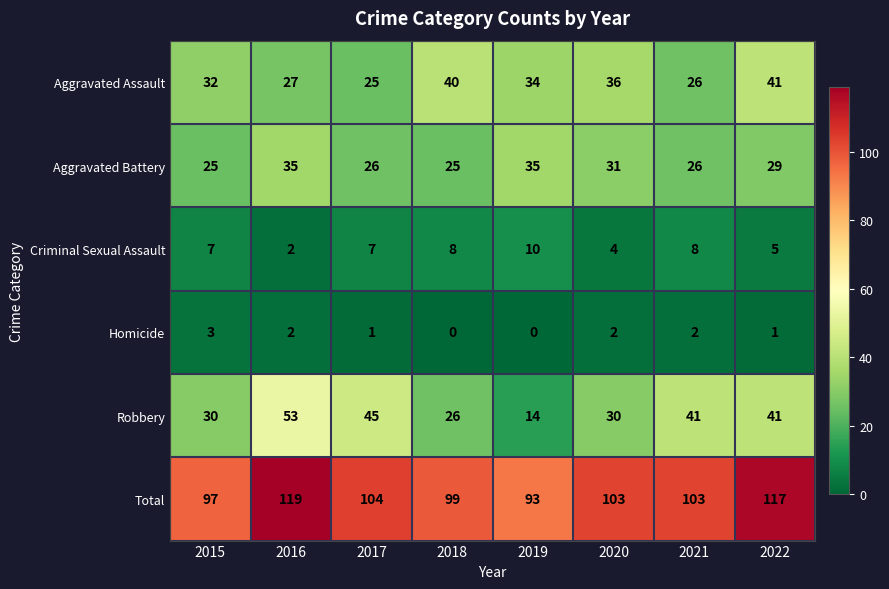

Is it true that Homicide equals 2 at 2016?

True